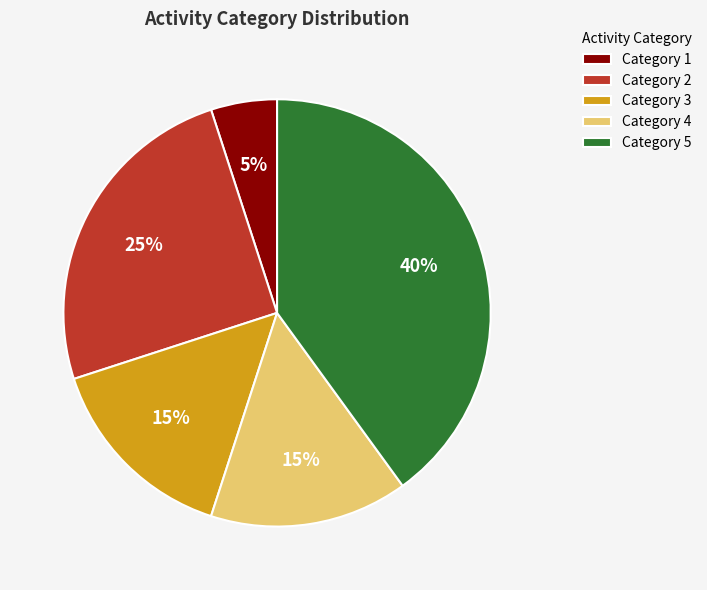

Is the sum of Category 1 and Category 2 greater than half?

No